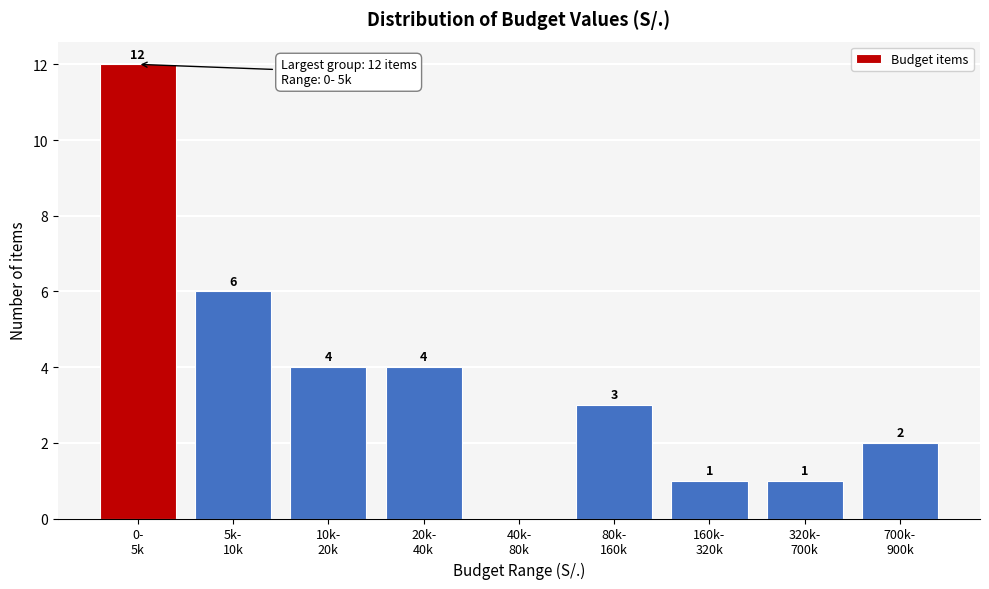

What is the sum of all values?

33